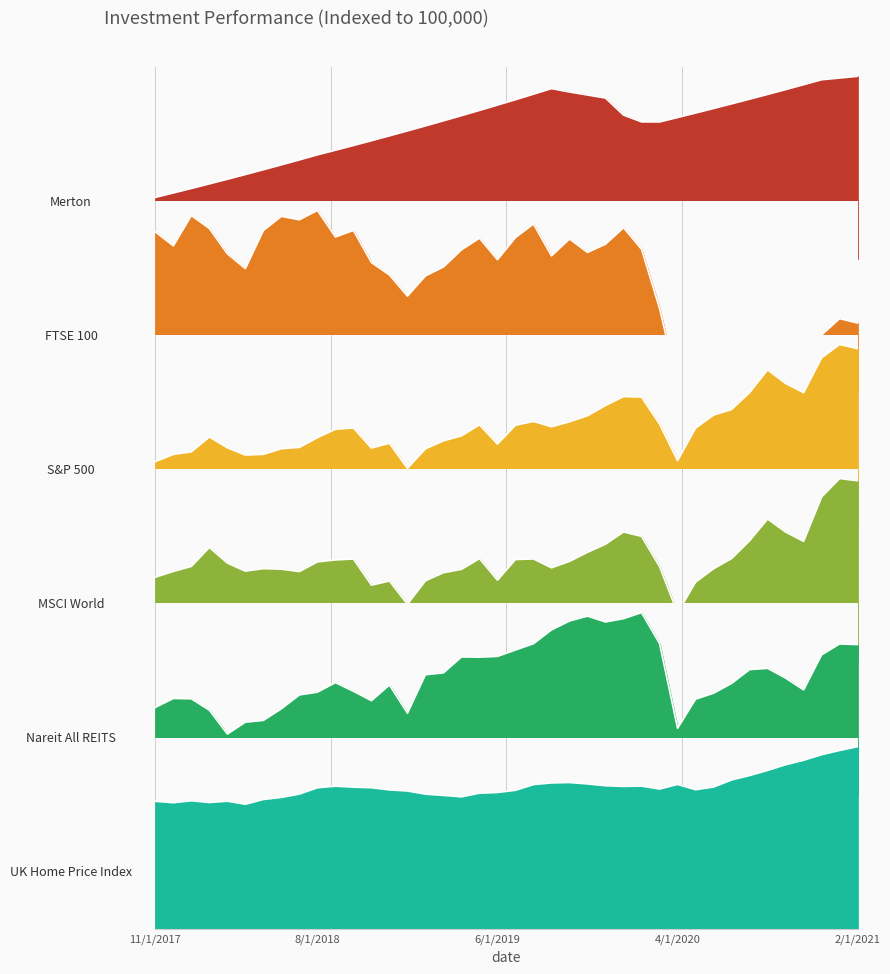

What position from the left is 7/1/2018?

9